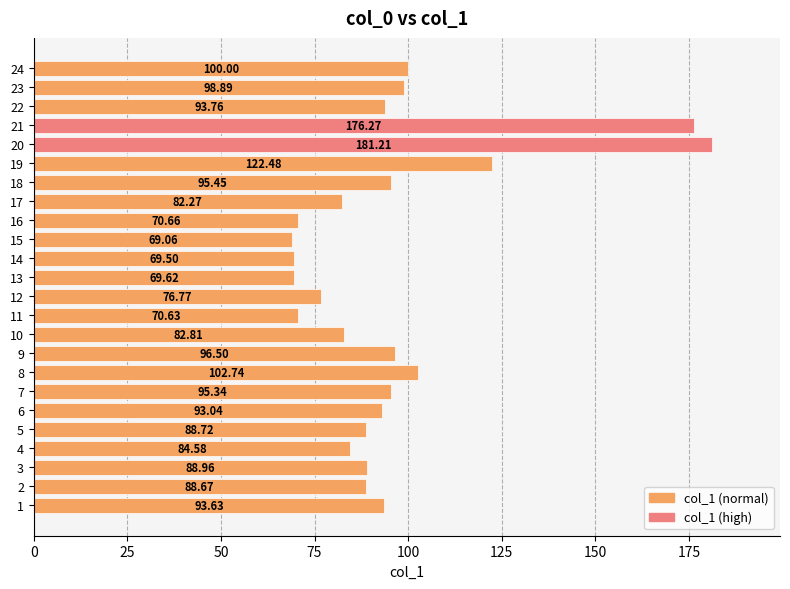

What is the average value?

95.5